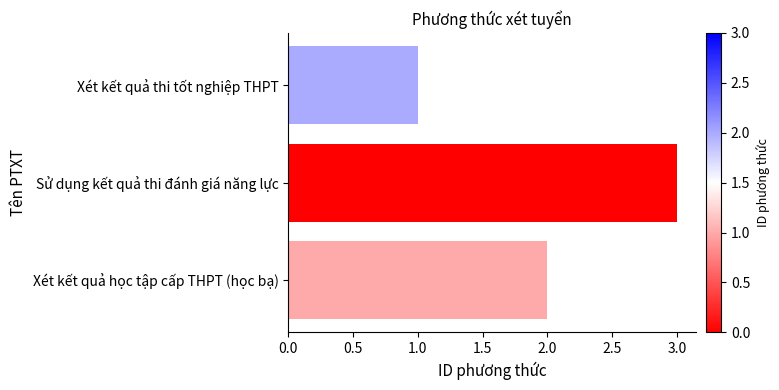

What is the label of the 2nd bar from the bottom?

Sử dụng kết quả thi đánh giá năng lực